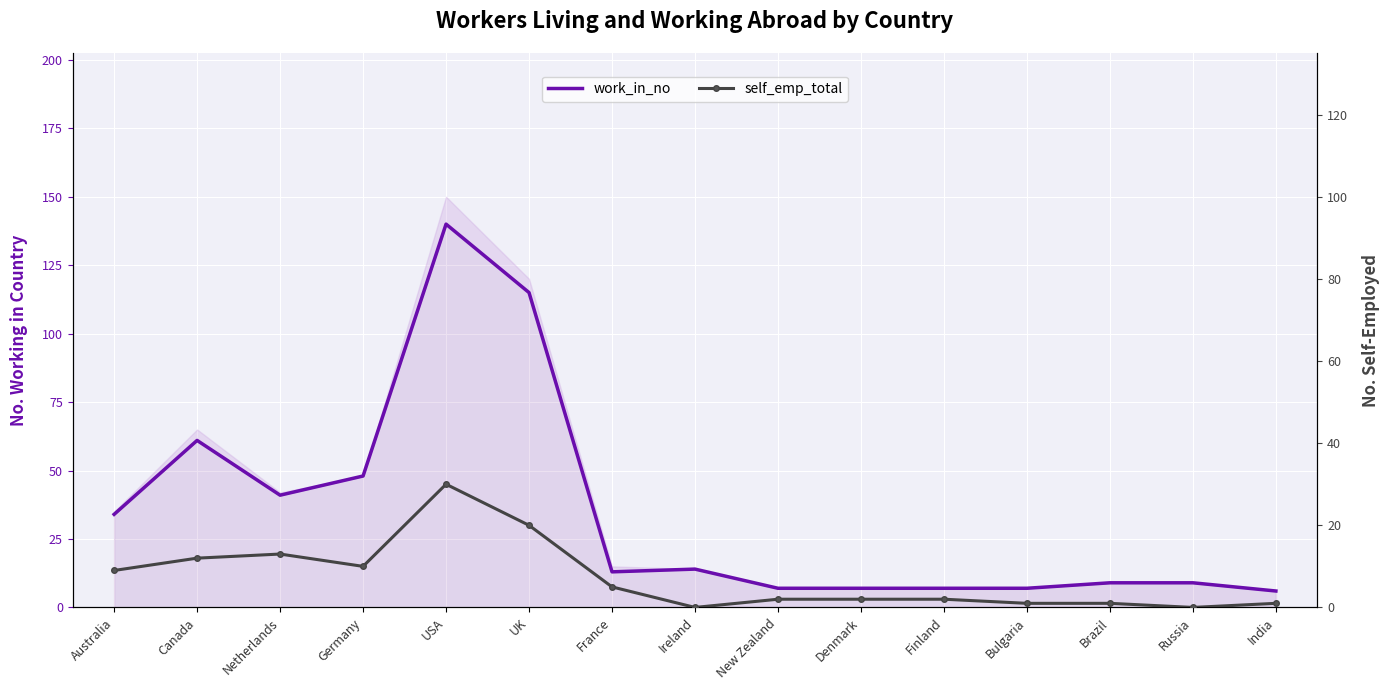

Is the value of self_emp_total at Canada greater than the value of work_in_no at Finland?

Yes